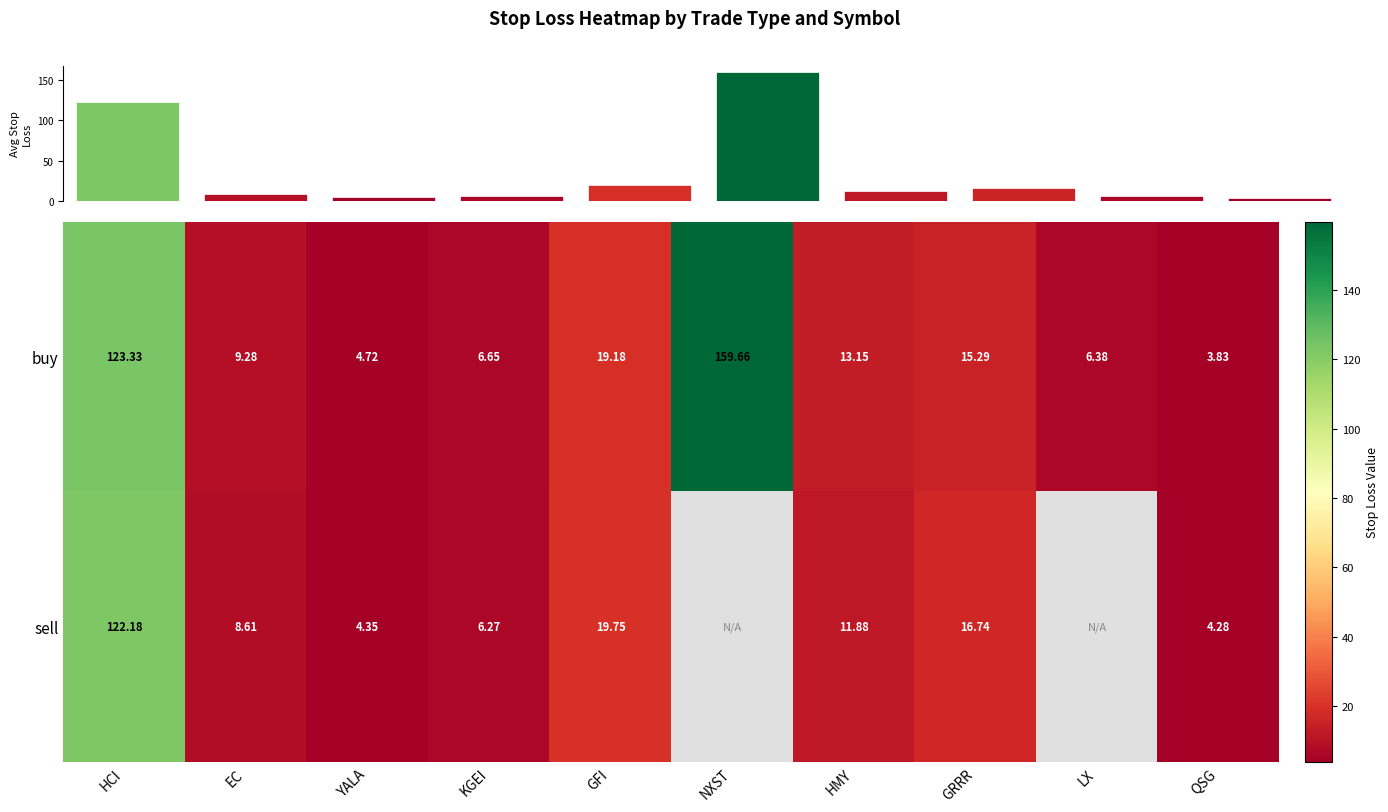

What is the smallest value displayed?

3.8